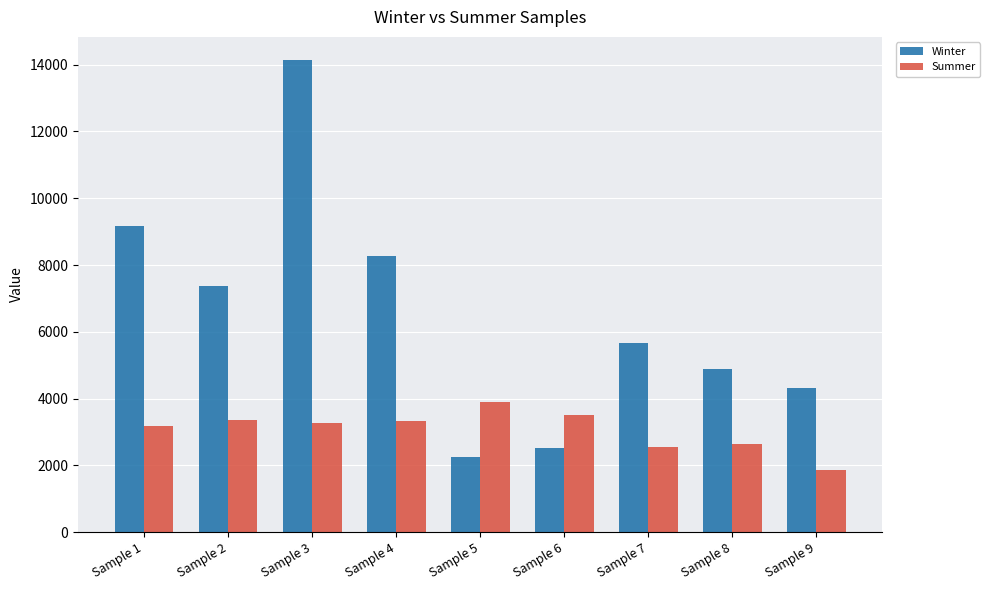

True or false: Summer has a value of 3521.4 at Sample 6.

True